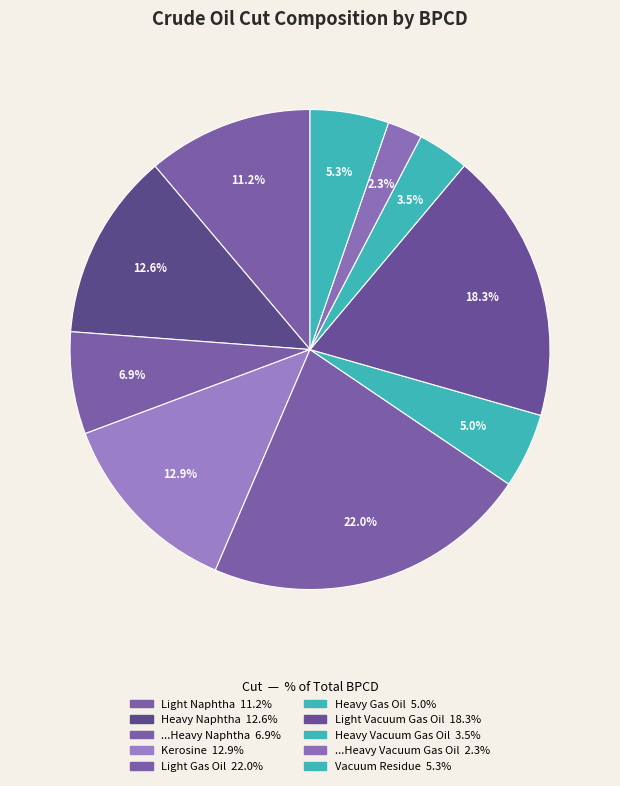

What is the ratio of the value at Kerosine to the value at ...Heavy Naphtha?

1.9